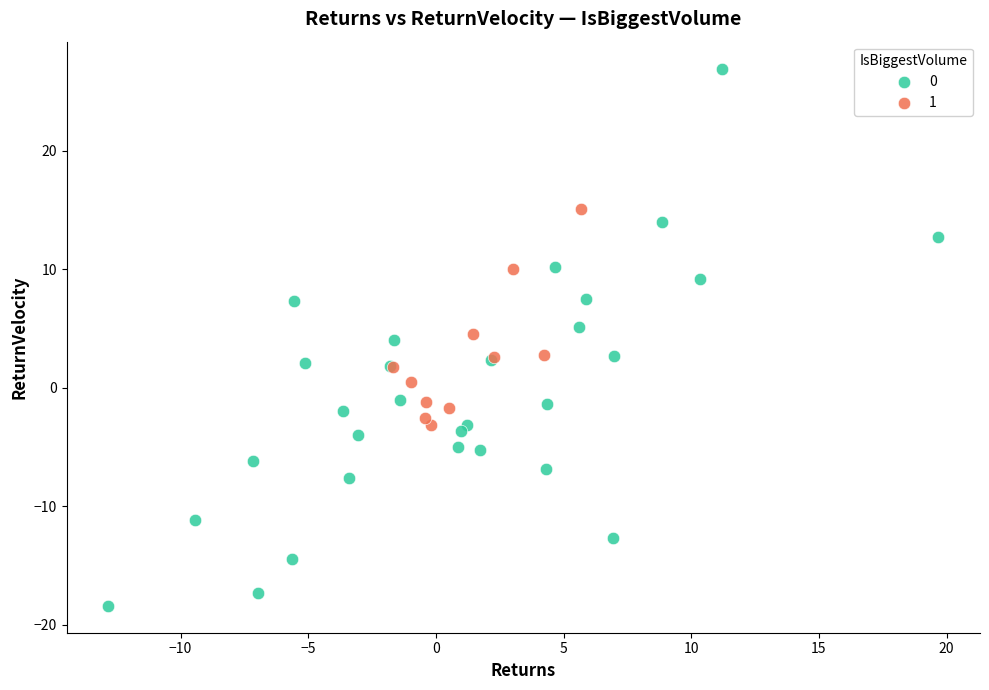

Which series contains the lowest Y value?

0